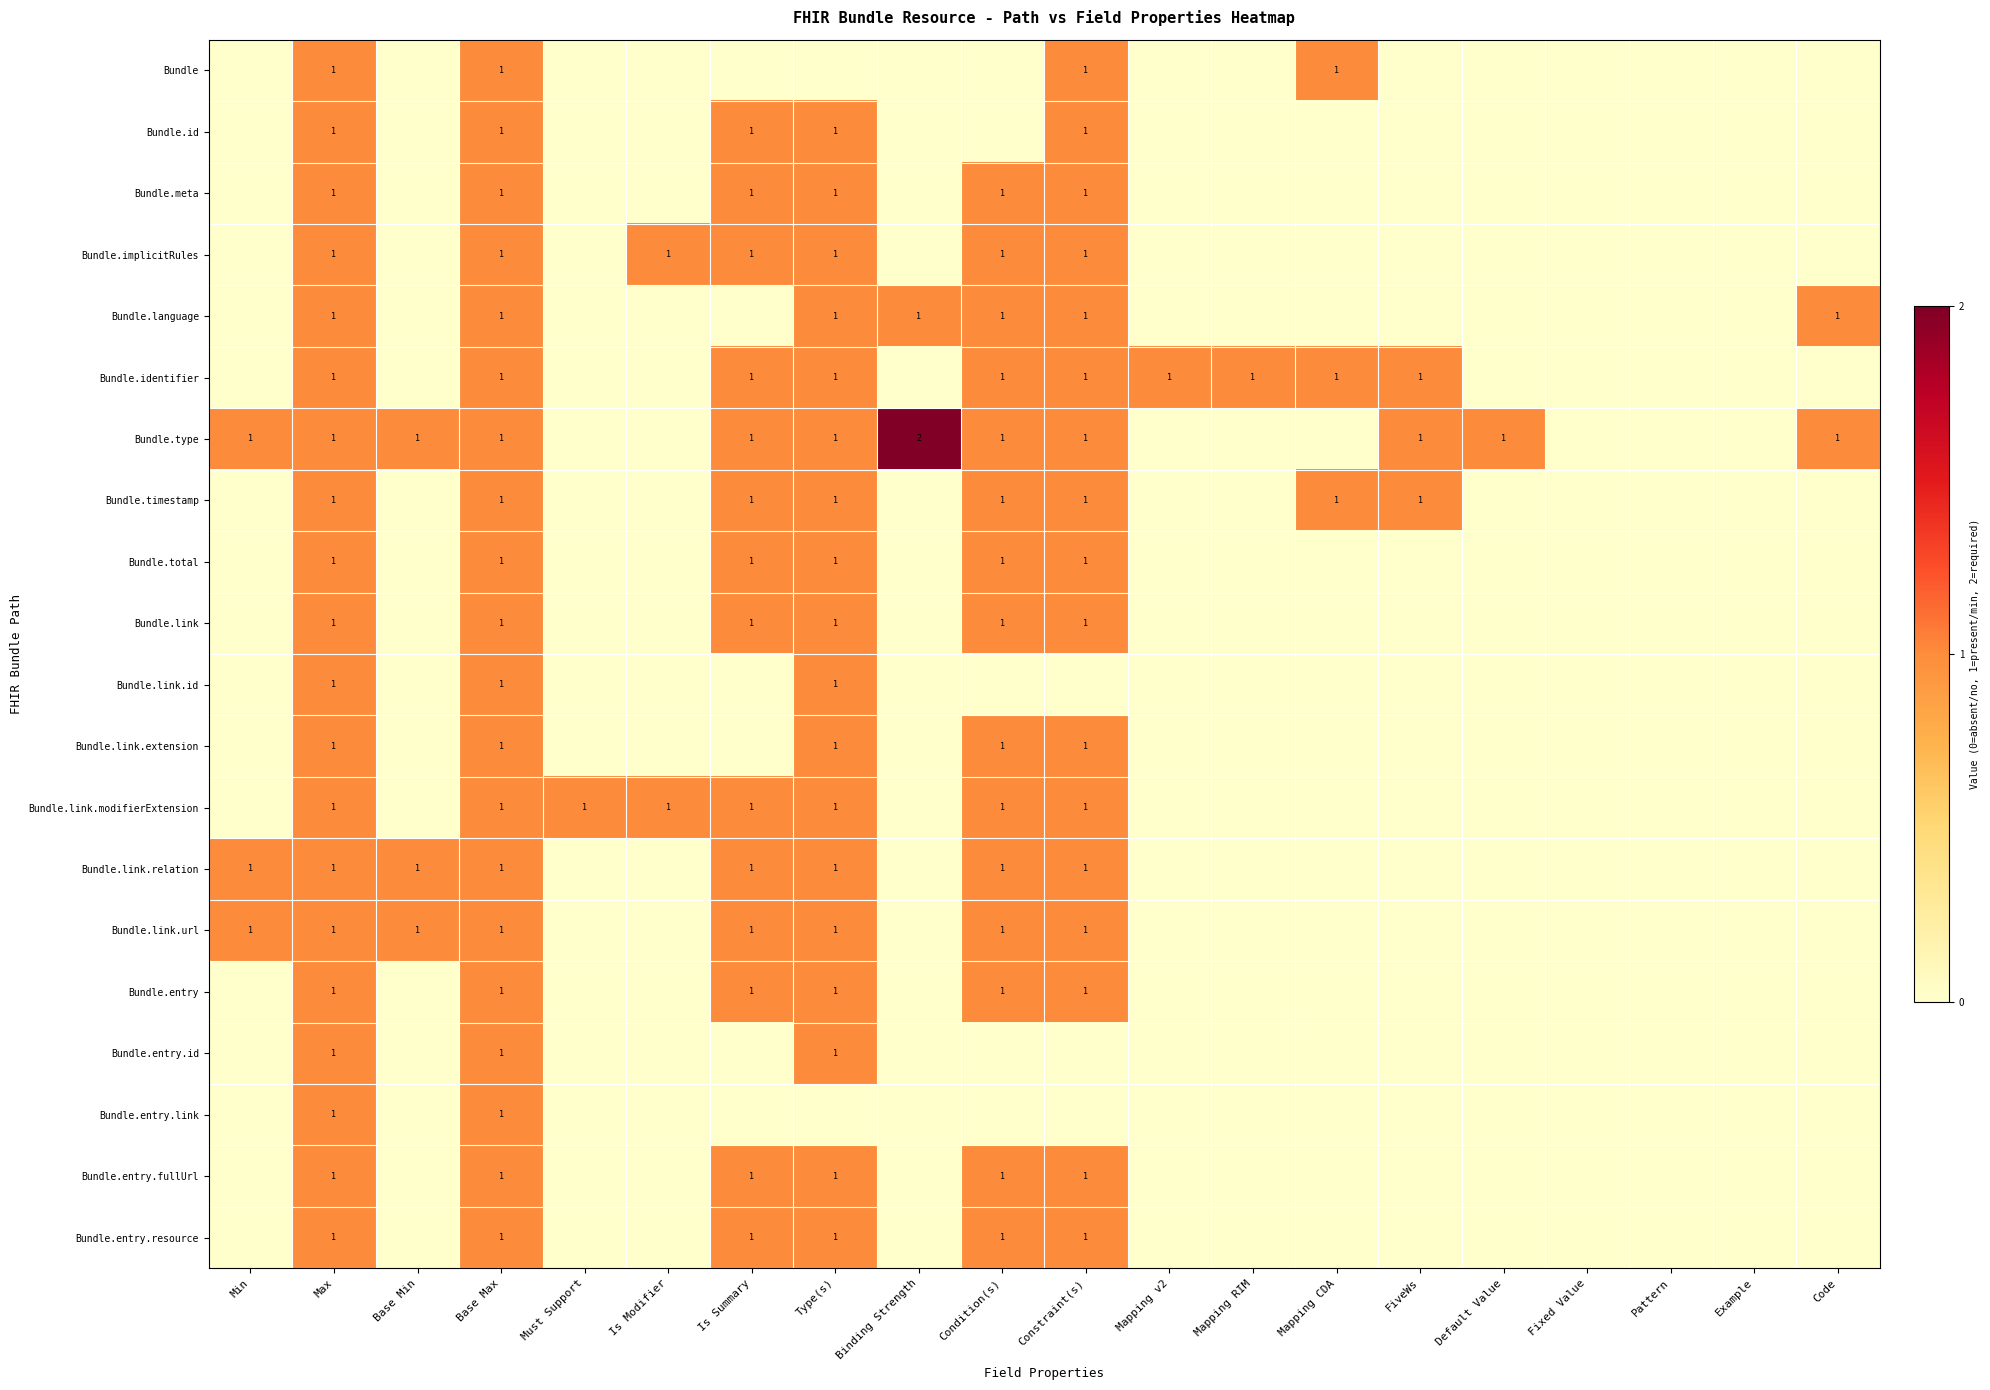

What is the total value across all series at Base Max?

20